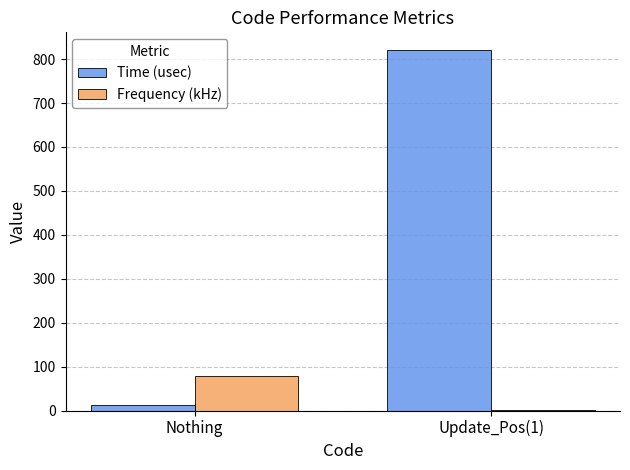

What is the sum of all Time (usec) values?

832.8